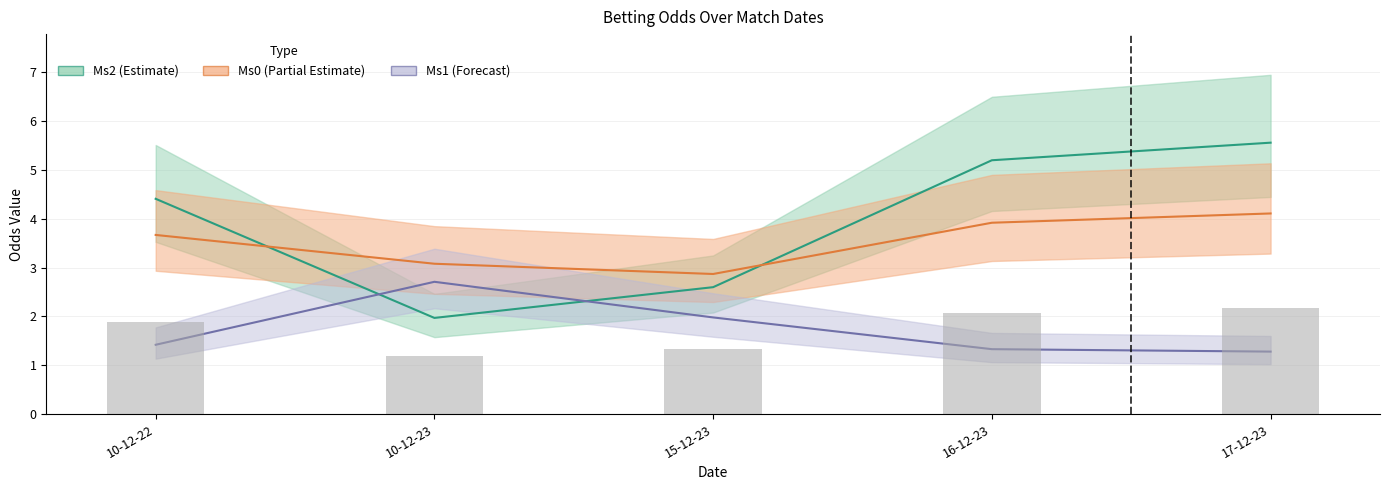

What value does the Ms1 series have at 15-12-23?

2.0